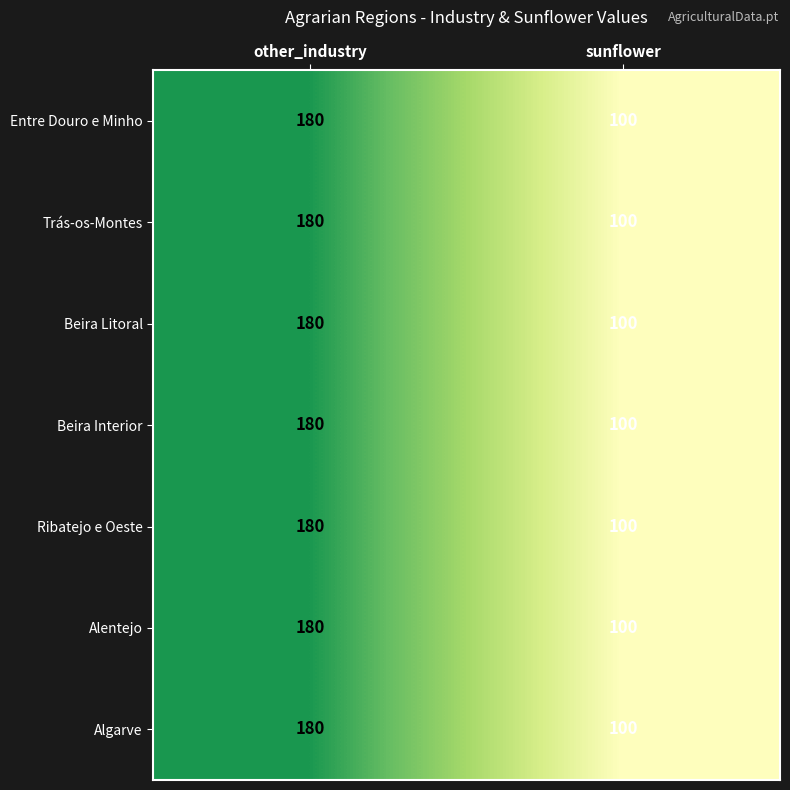

Is the value of Entre Douro e Minho at sunflower greater than the value of Alentejo at other_industry?

No